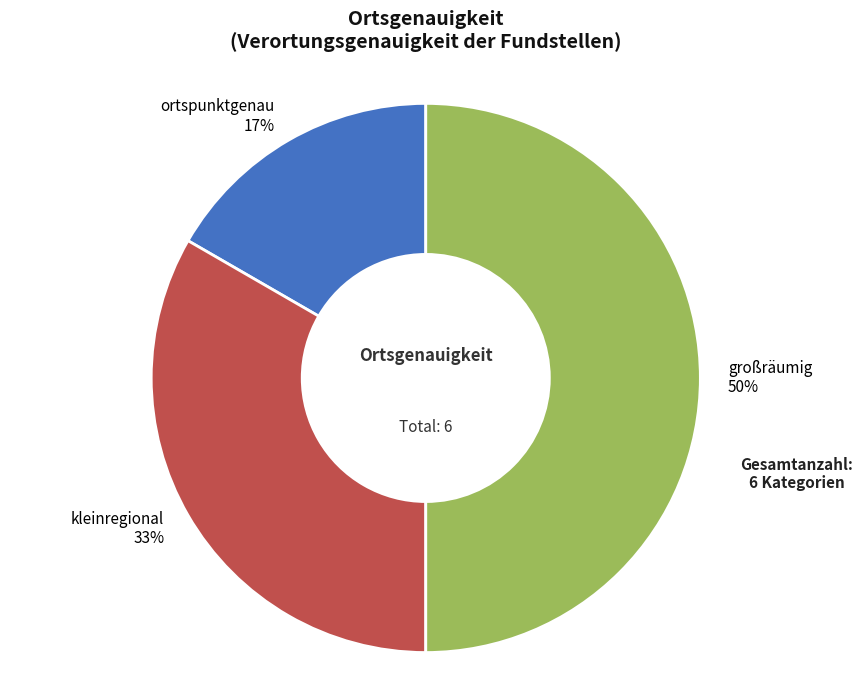

Is the sum of ortspunktgenau and großräumig greater than half?

Yes